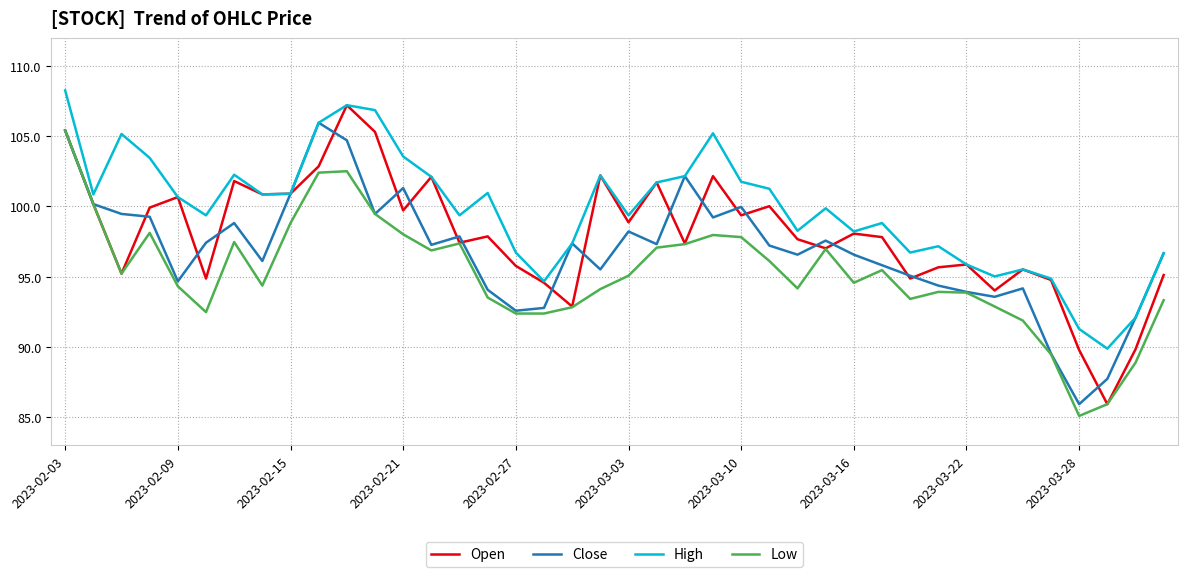

What is the maximum value for High?

108.3